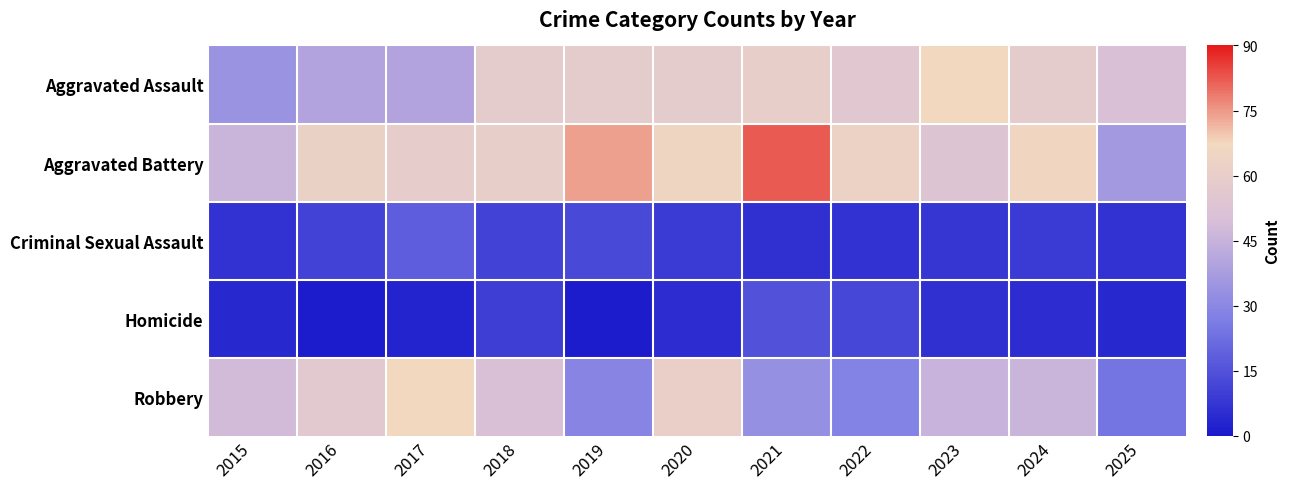

At which category is the sum across all series the highest?

2020